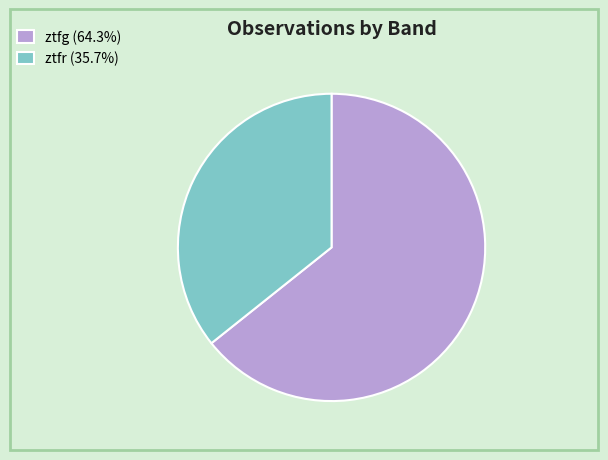

Does ztfg (64.3%) represent more than half of the total?

Yes